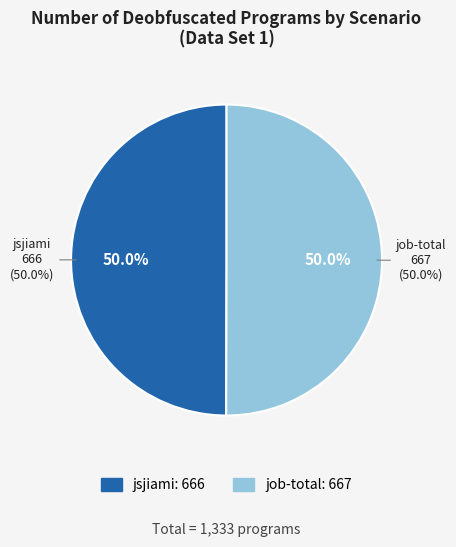

What is the change in value from jsjiami to job-total?

+1